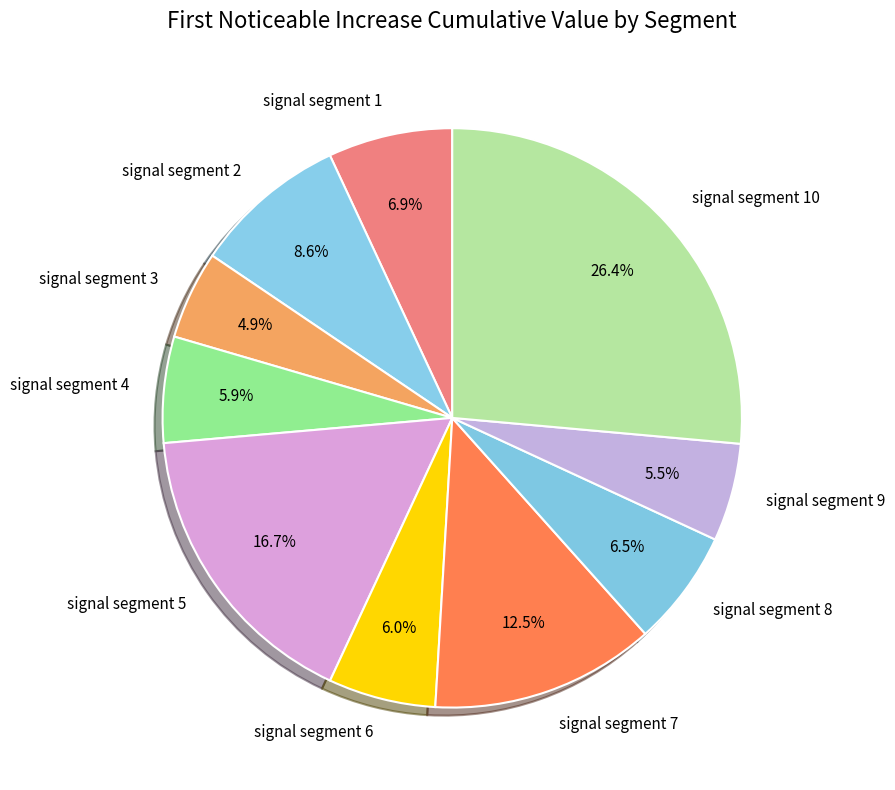

Which has a higher value, signal segment 9 or signal segment 3?

signal segment 9